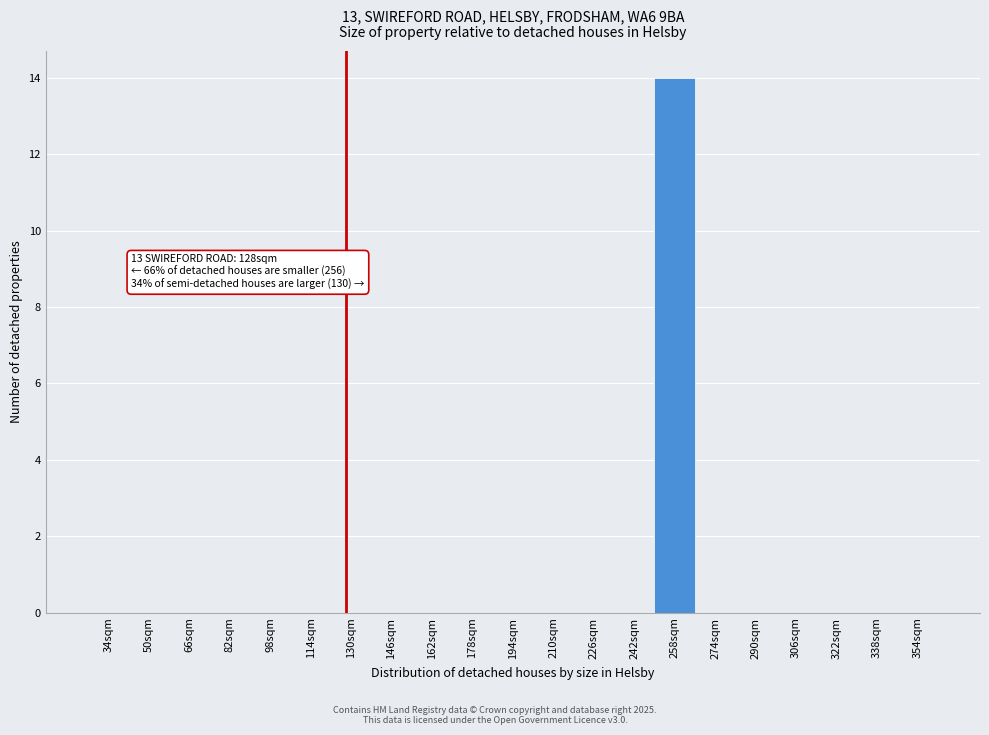

Over which range of the x-axis is the bar tallest?

250 to 266